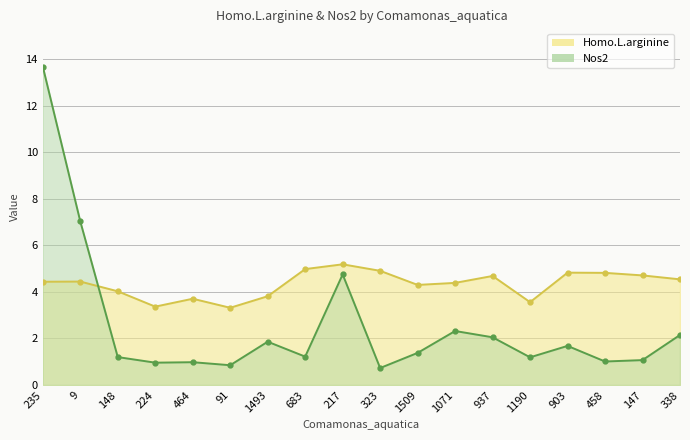

What is the difference between the highest and lowest values at 91?

2.5